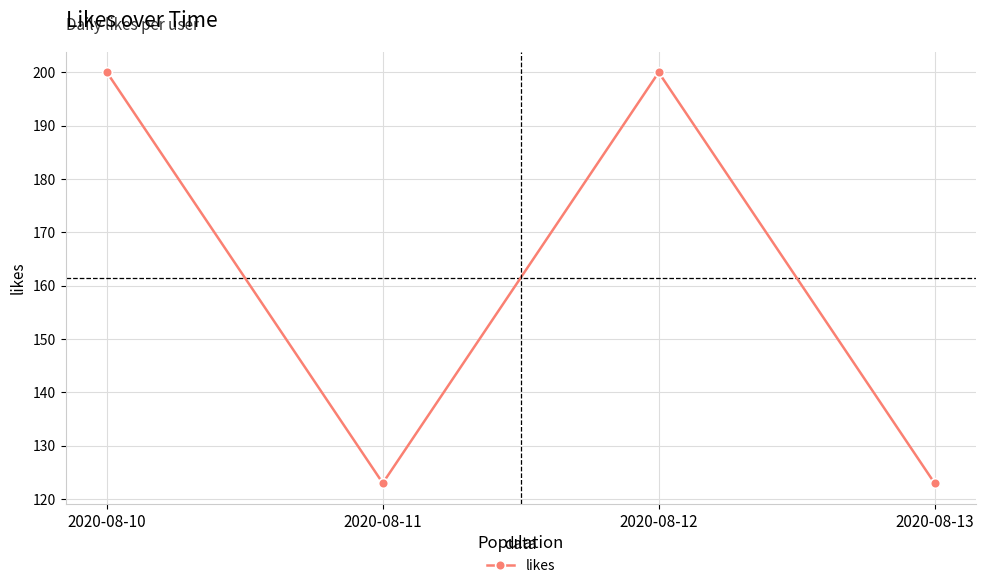

What is the ratio of the value at 2020-08-13 to the value at 2020-08-11?

1.0